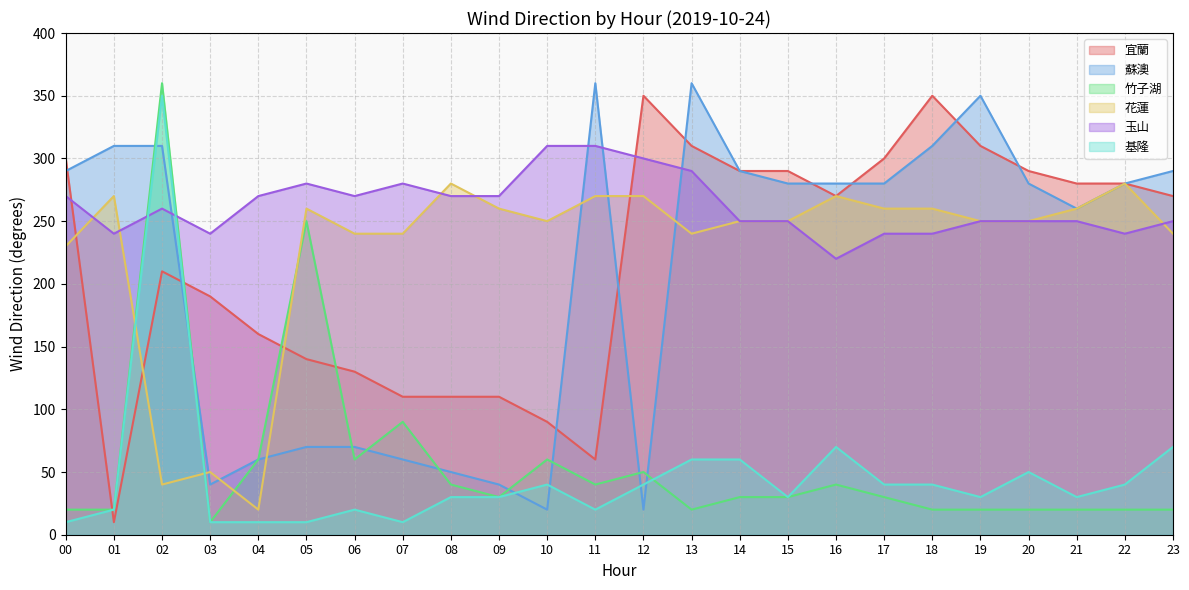

How many interior local valleys does the 花蓮 series have?

4